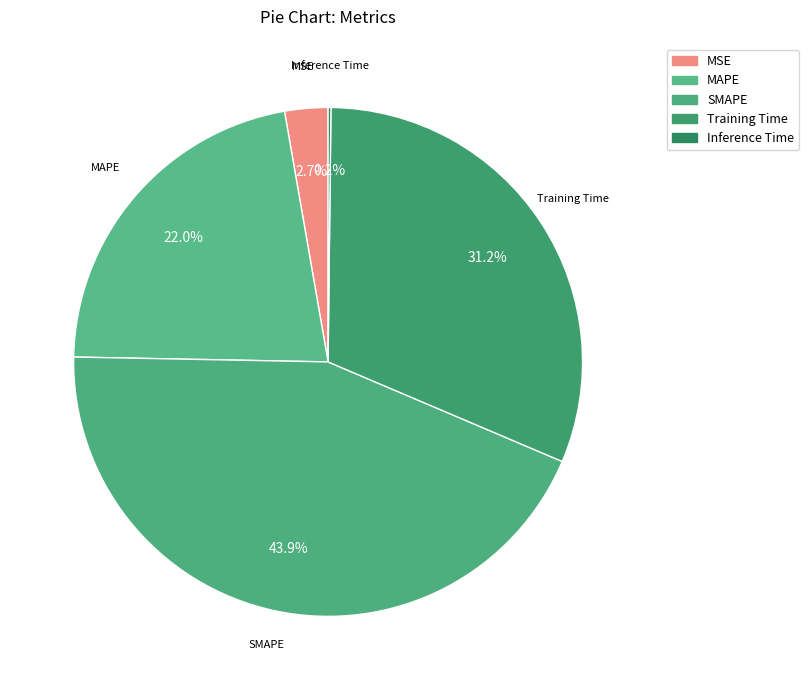

Count the number of slices in the pie.

5